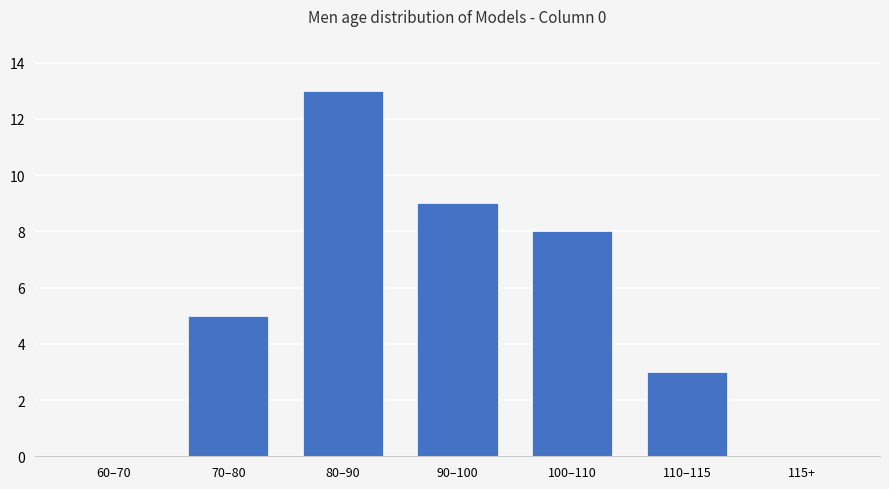

Is it true that the value at 70–80 is 2?

False